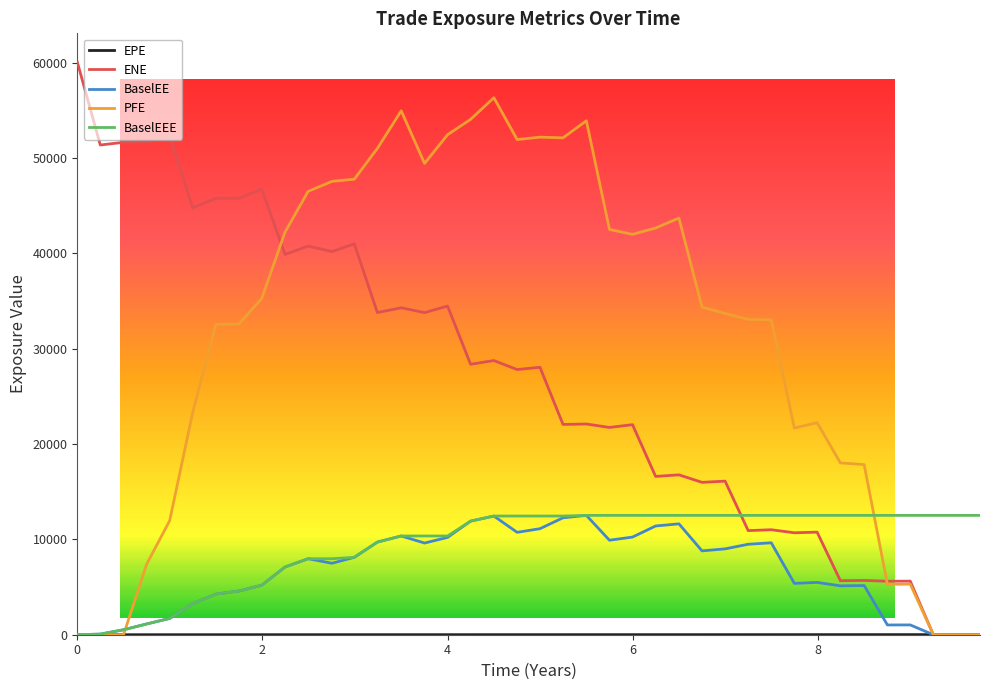

Which series has the largest total across all categories?

PFE